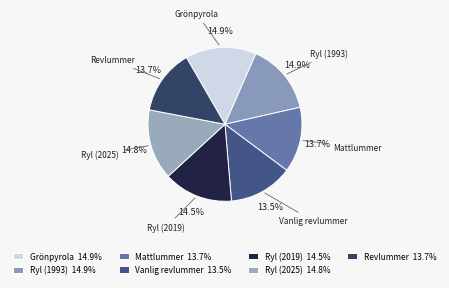

To the nearest percent, what is the average slice percentage?

14%